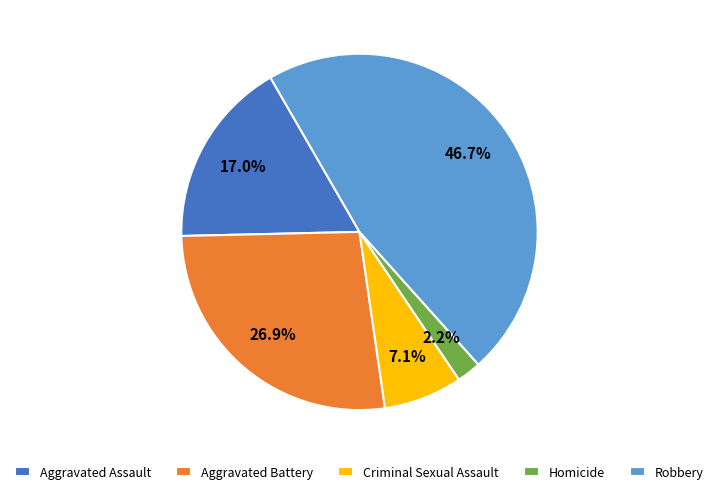

To the nearest percent, what is the average slice percentage?

20%